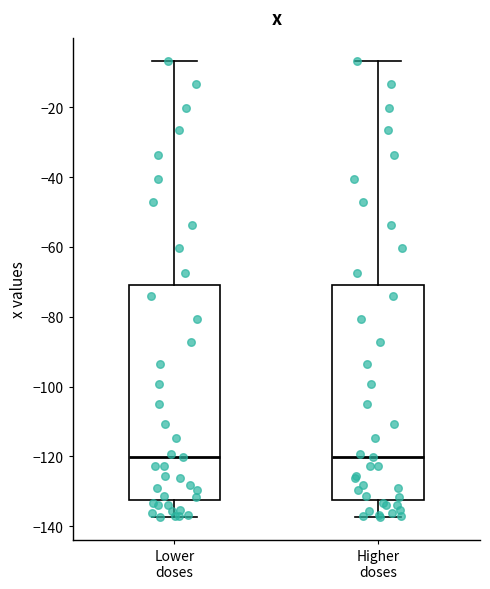

Reading left to right, read every box against the y-axis: the position of its median line, the range the box covers, and the ends of its whiskers. The values are not printed on the chart, so give them approximately, as read against the axis.

Lower doses: median -120, box -132 to -70, whiskers -138 to -6
Higher doses: median -120, box -132 to -70, whiskers -138 to -6